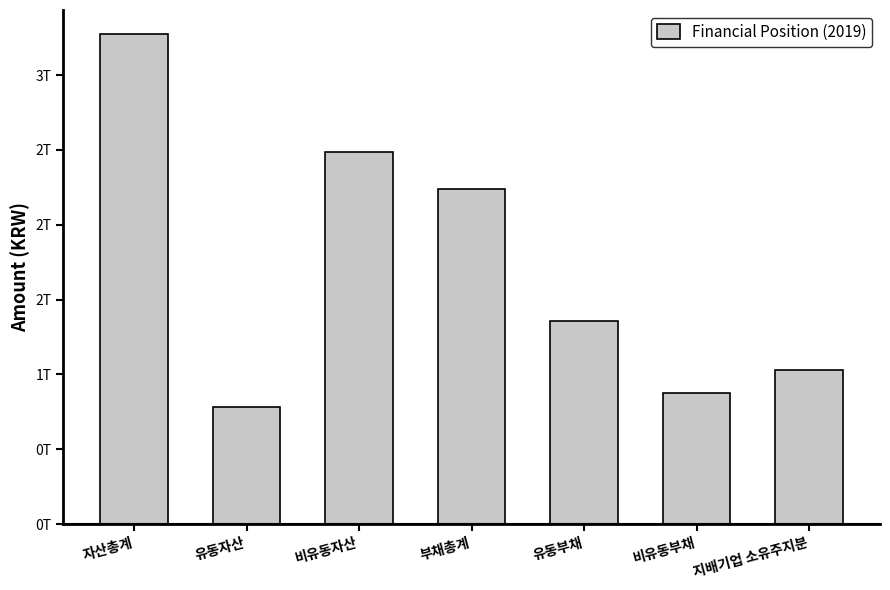

List the labels in order of value, largest first.

자산총계, 비유동자산, 부채총계, 유동부채, 지배기업 소유주지분, 비유동부채, 유동자산